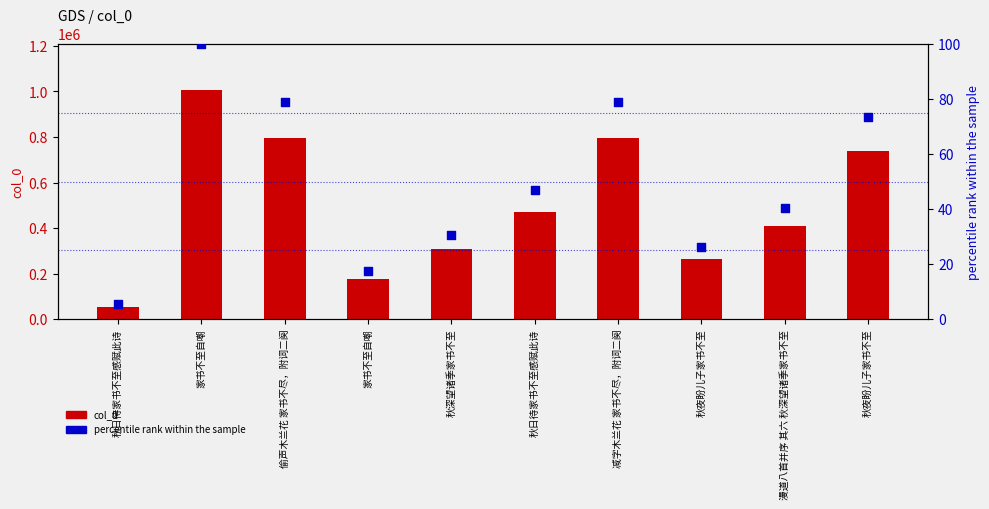

What is the total value across all series at 秋夜盼儿子家书不至?

264314.2